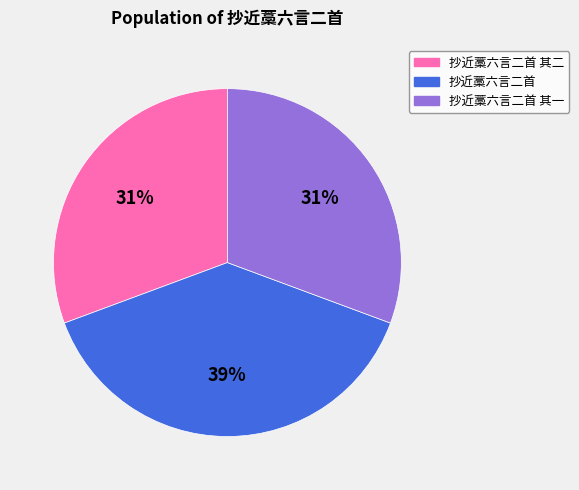

Is there any slice that represents more than half of the pie?

No